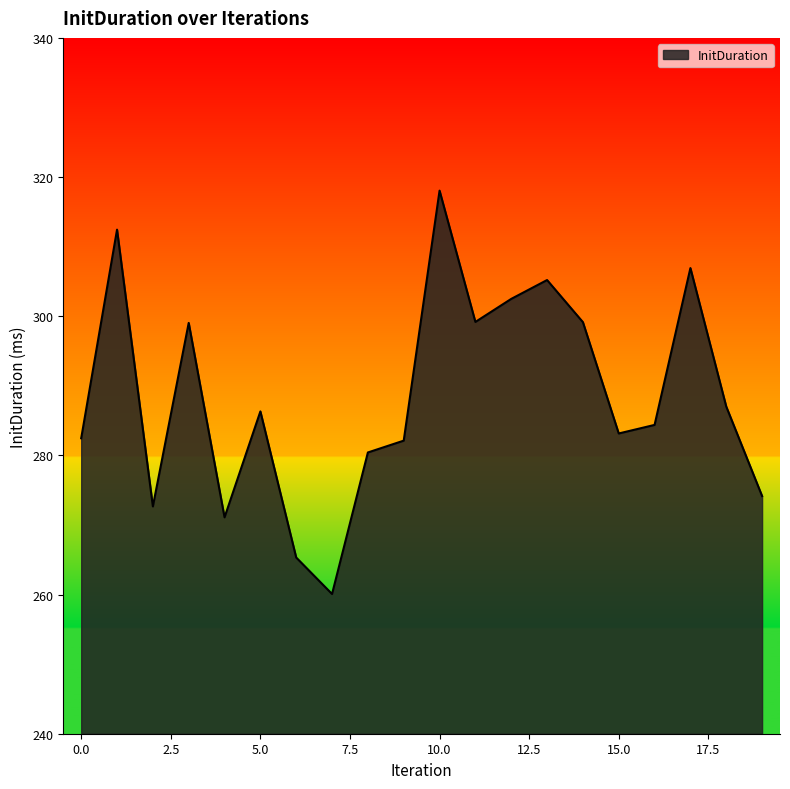

What is the difference between the maximum and minimum values?

58.0